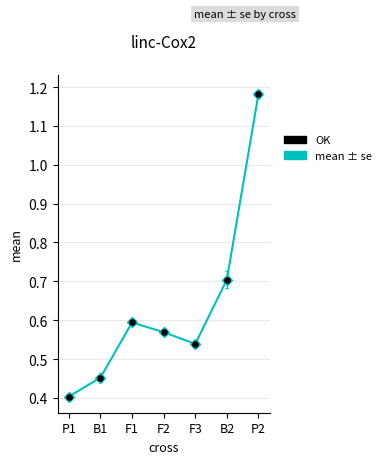

Which series contains the highest Y value?

mean ± se